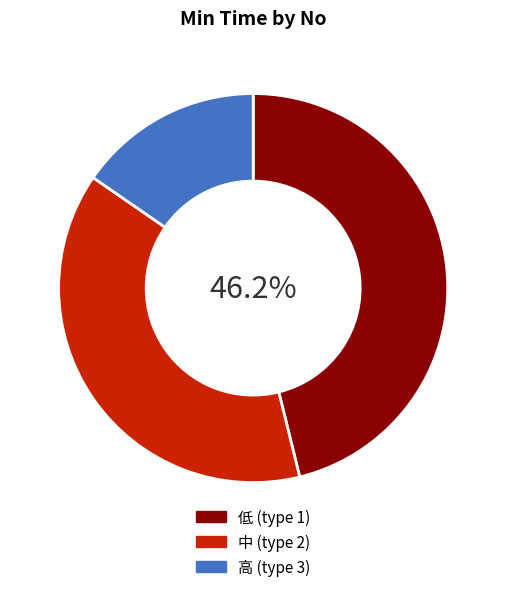

Which slice is the smallest?

高 (type 3)